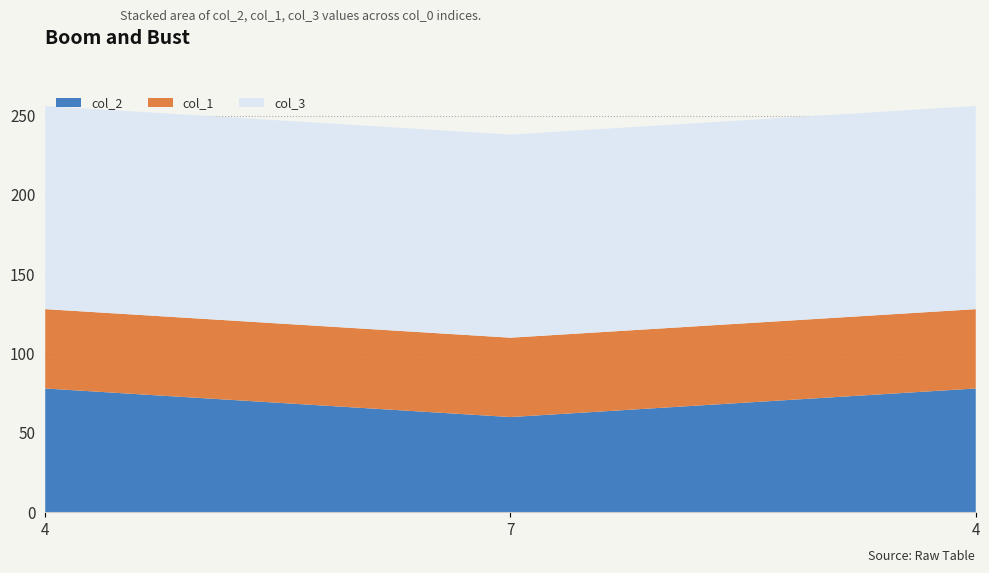

Reading left to right, what are all the values shown in this chart?

col_2: 78	60	78
col_1: 50	50	50
col_3: 128	128	128